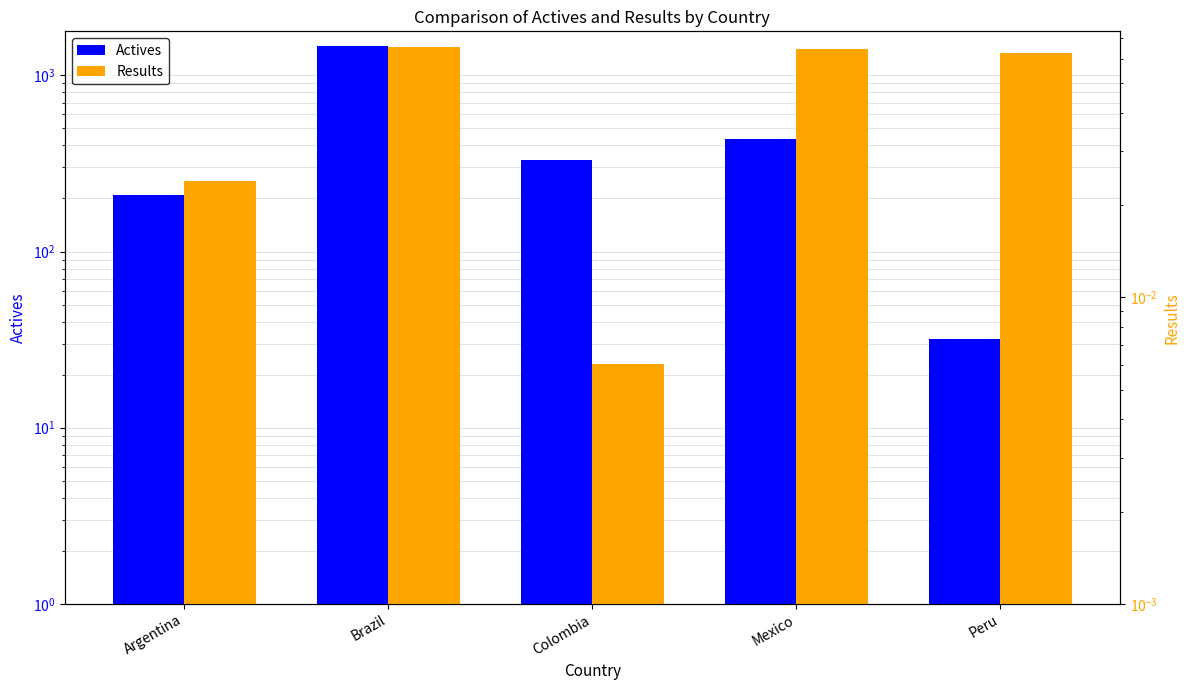

At which category does the chart reach its minimum across all series?

Colombia